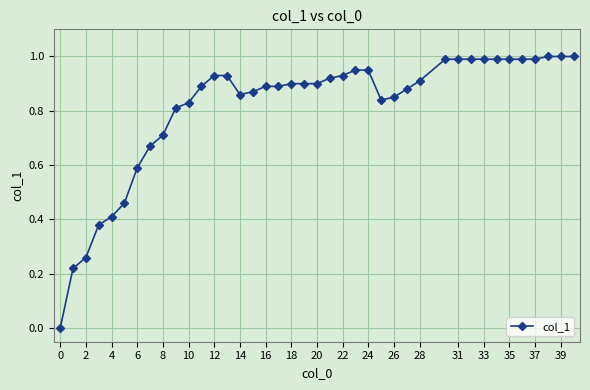

What is the sum of all values?

32.5